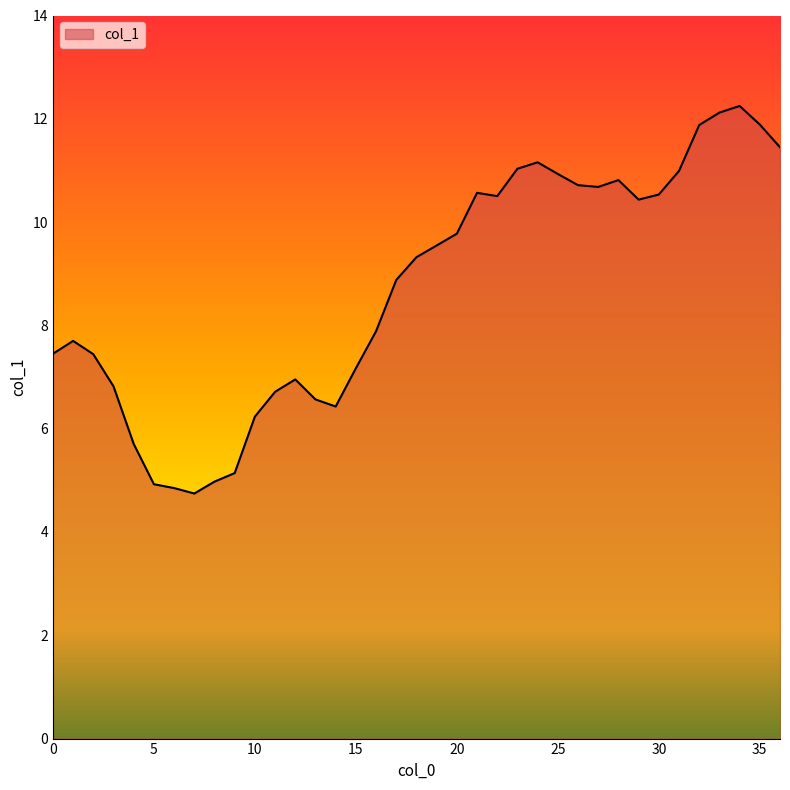

What is the maximum value shown in the chart?

12.2